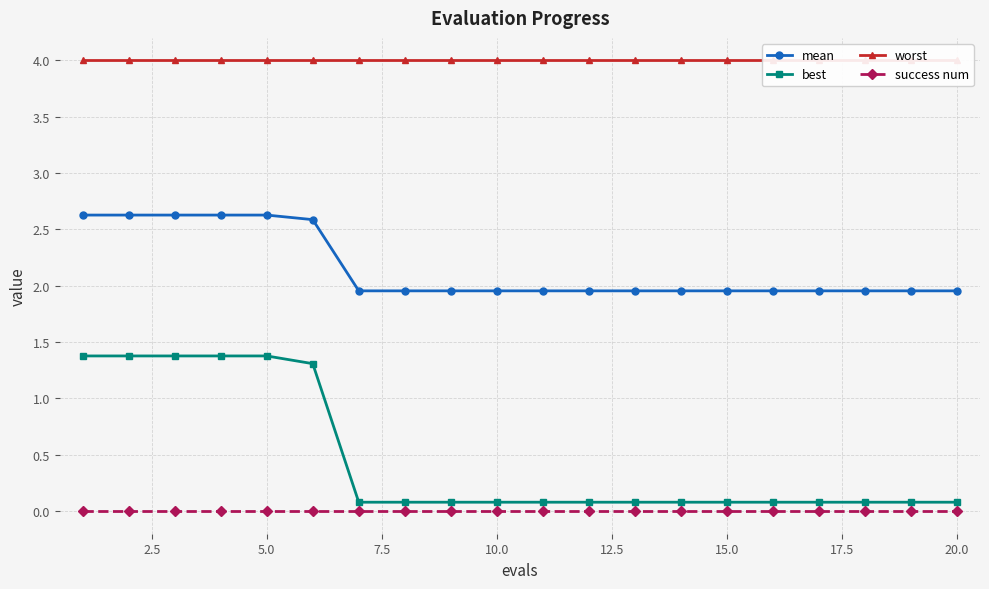

True or false: success num and mean cross at least once.

False